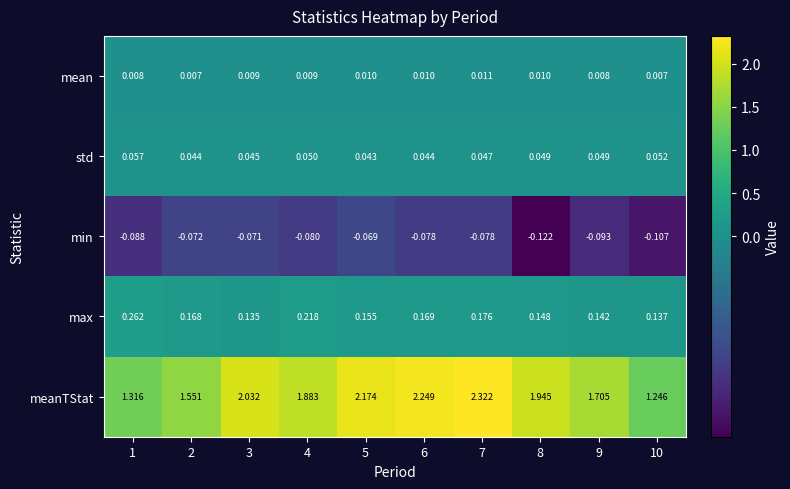

Which series has the largest total across all categories?

meanTStat